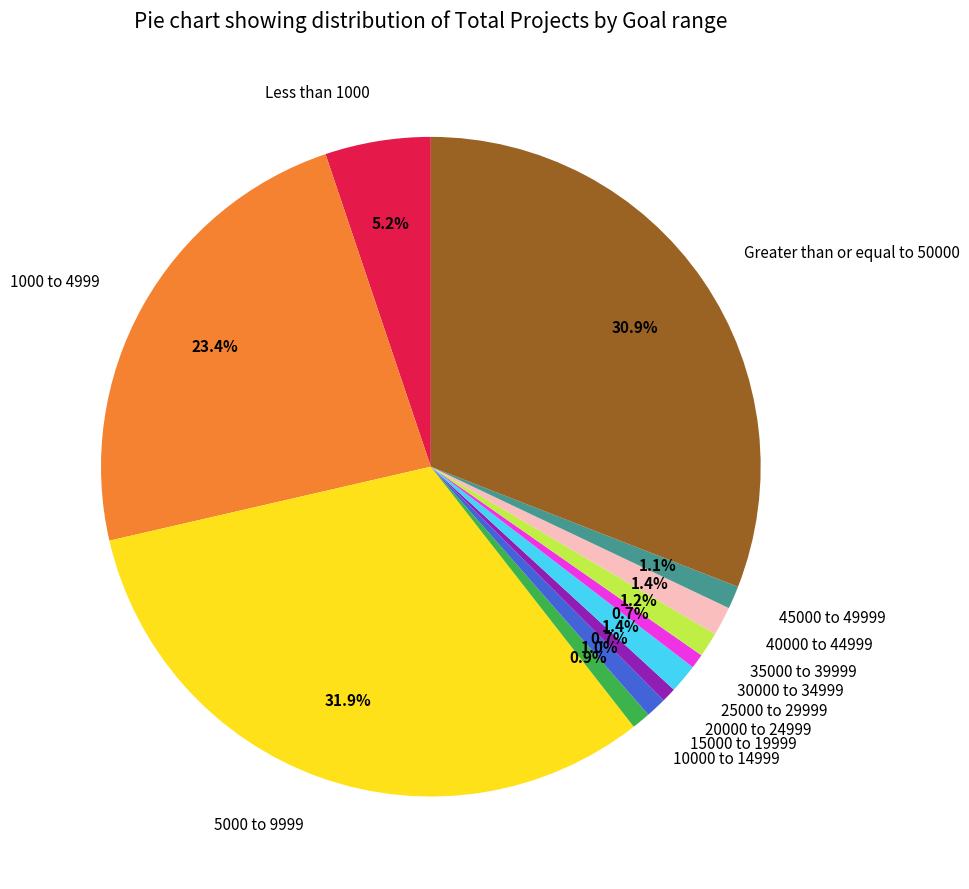

Which has a higher value, 40000 to 44999 or Less than 1000?

Less than 1000